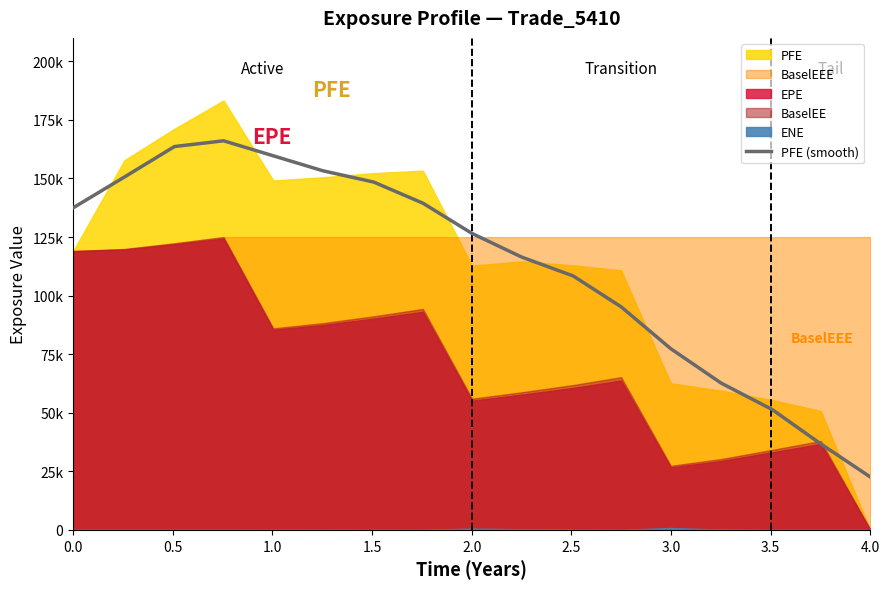

Reading left to right, list all the values displayed in this chart.

137469.8	150596.5	163620.2	166075.5	159671.8	153269.1	148459.4	139450.8	126530.6	116438.1	108416.6	95224.8	77328.1	62680.5	51330.5	36689.8	22562.5